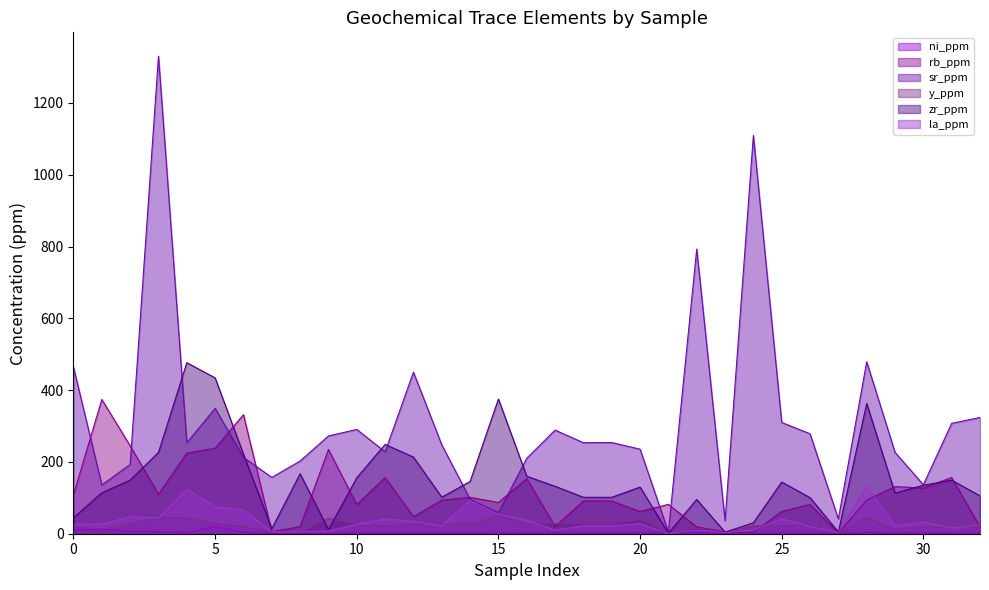

What is the sum of all sr_ppm values?

10229.5